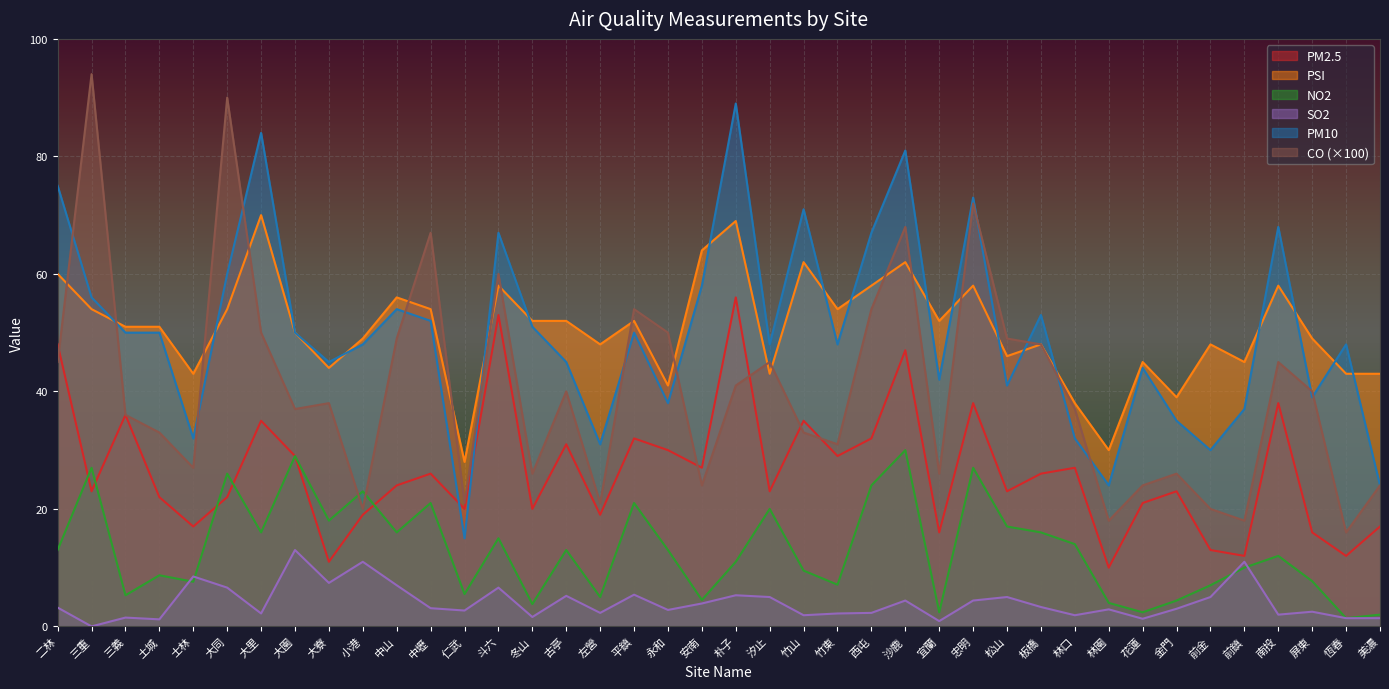

What is the maximum value for CO?

94.0